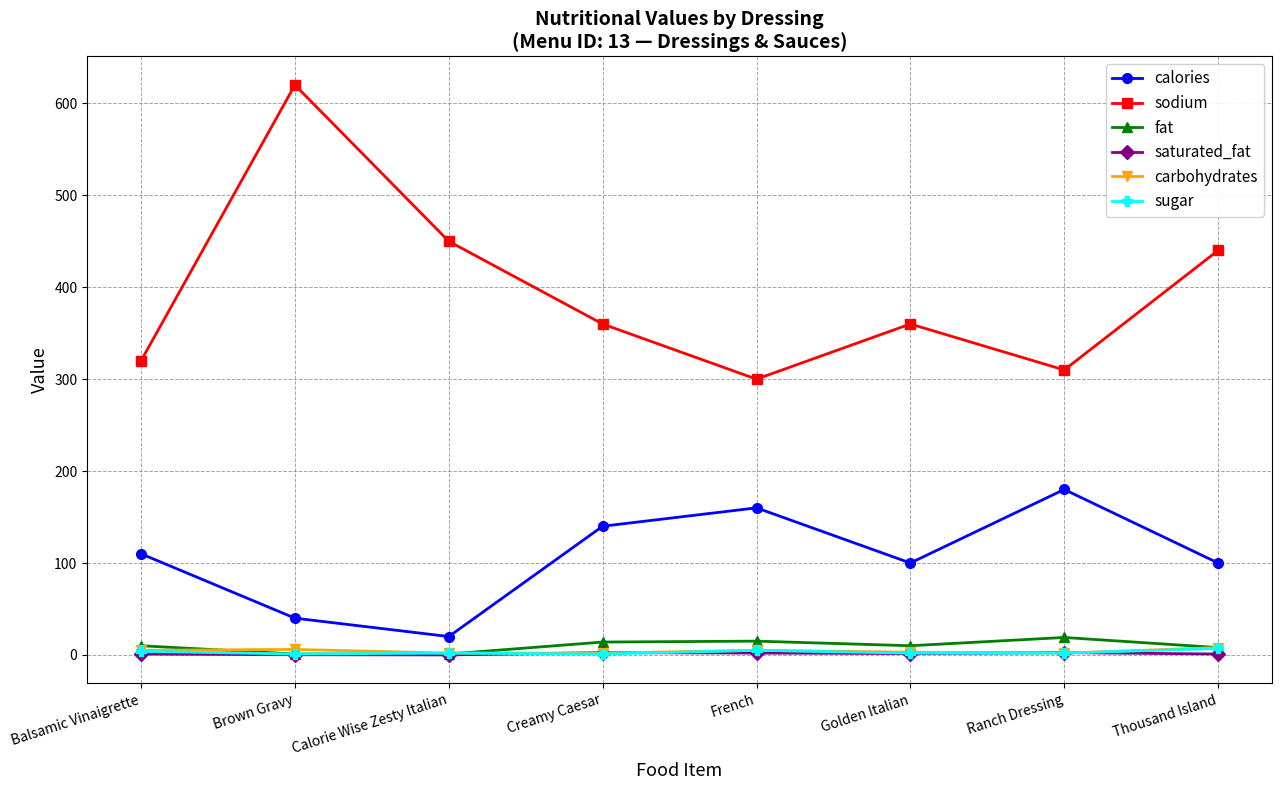

At how many categories does at least one series exceed 147?

8